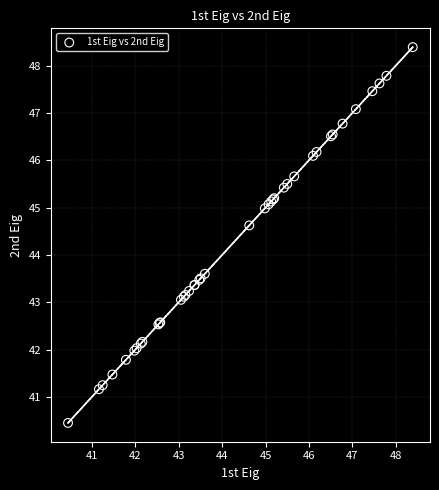

What Y value in the scatter plot is closest to 44?

43.6